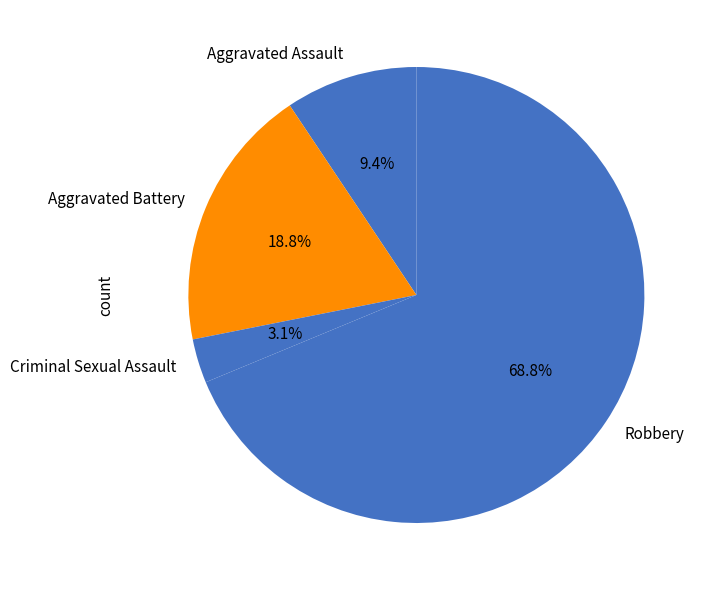

What is the largest slice in the pie chart?

Robbery